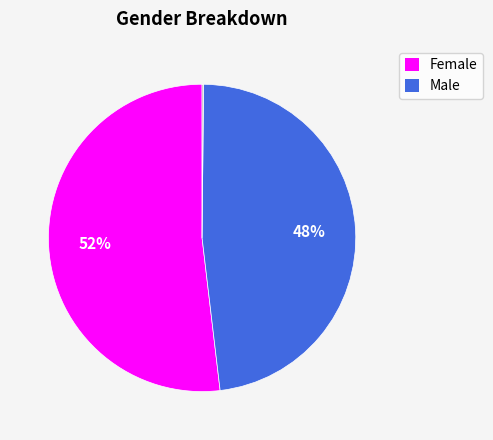

To the nearest percent, what is the average slice percentage?

33%